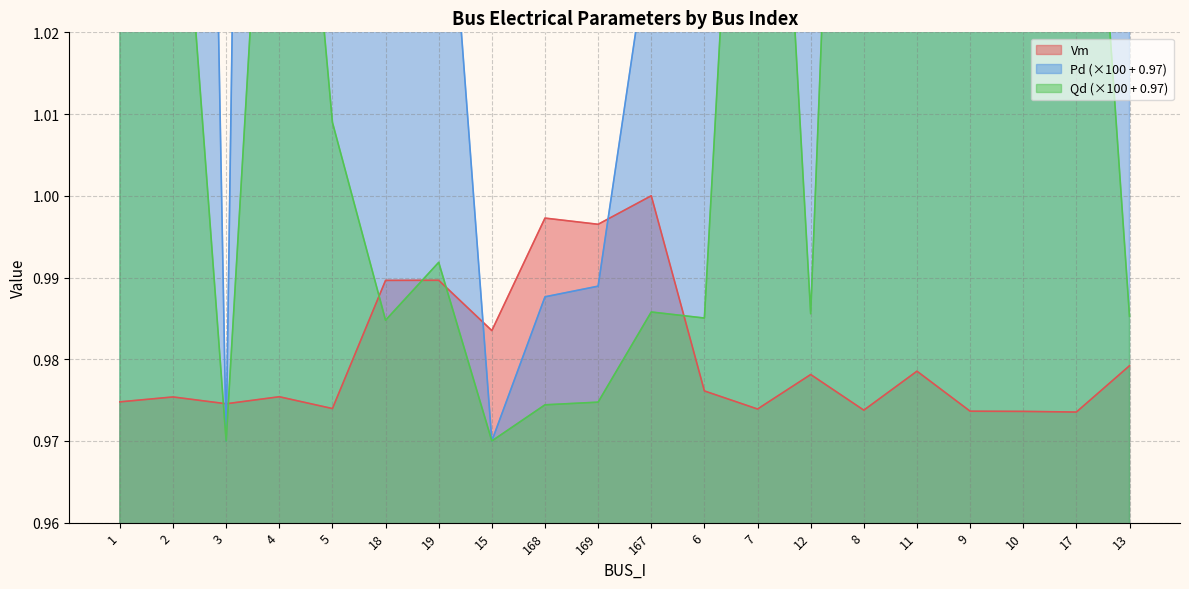

True or false: Vm has a value of 0.6 at 6.

False